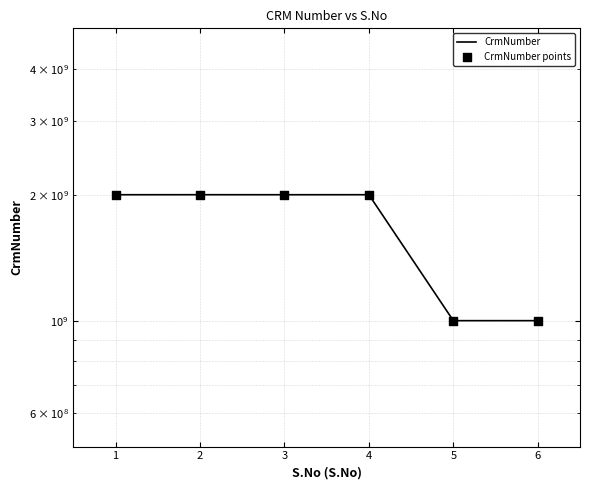

Which series has the largest total across all categories?

CrmNumber